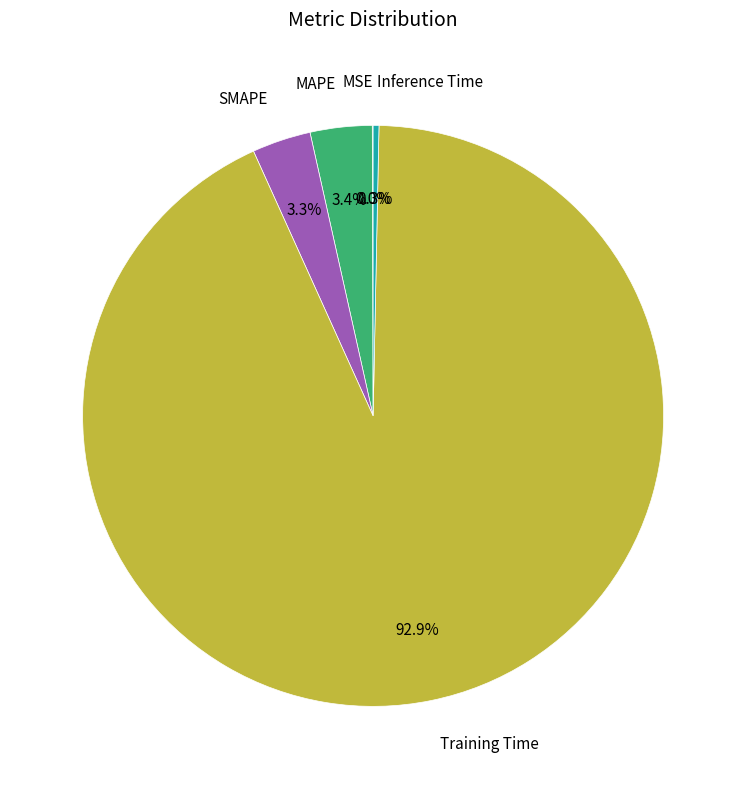

Is there a majority slice in this chart?

Yes